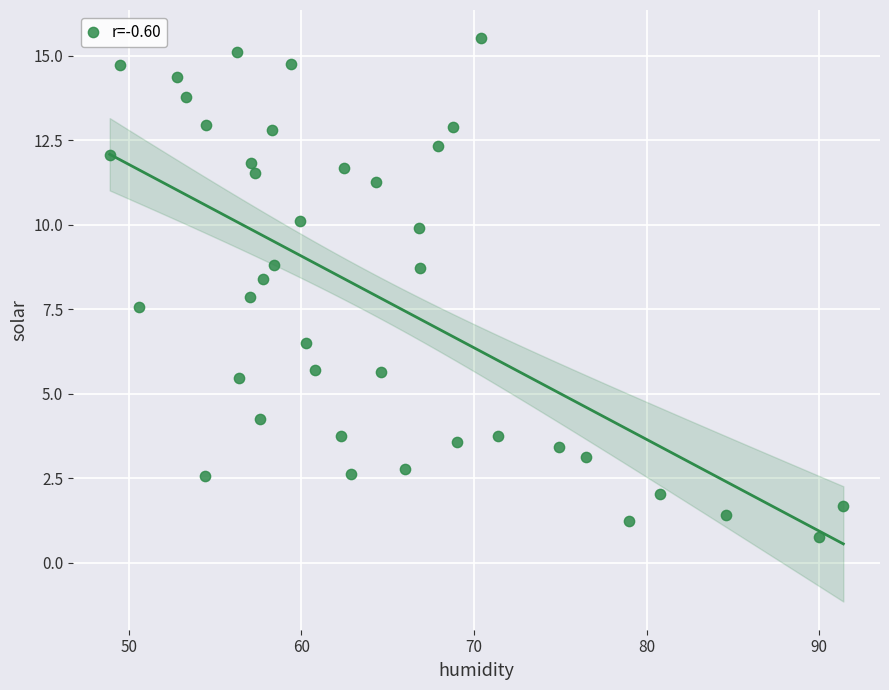

What is the range of Y values (max minus min)?

14.8